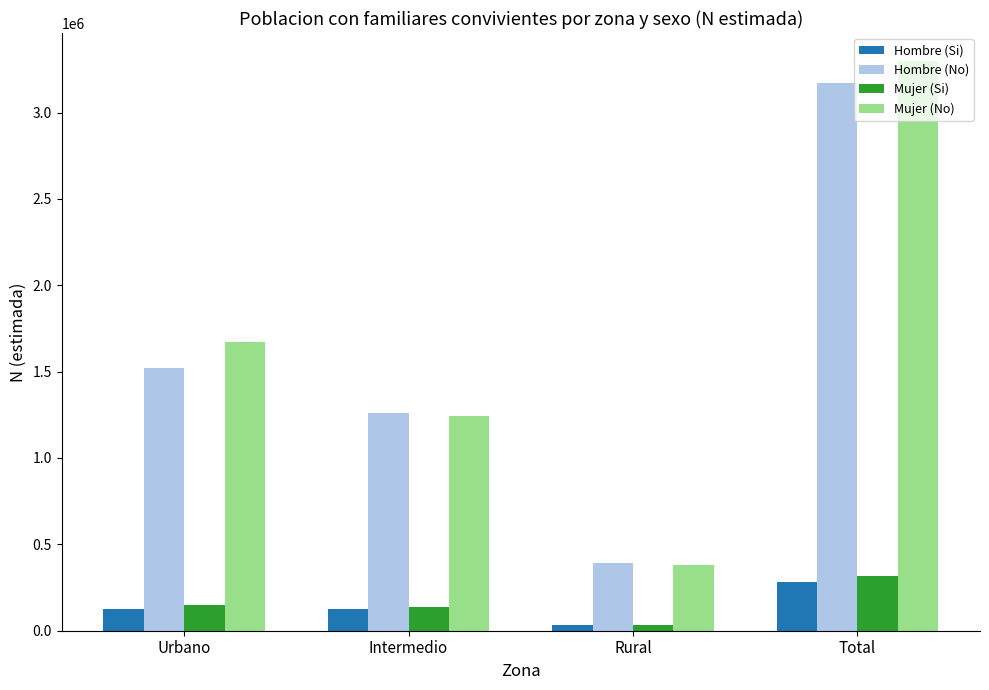

What position from the right is Rural?

2